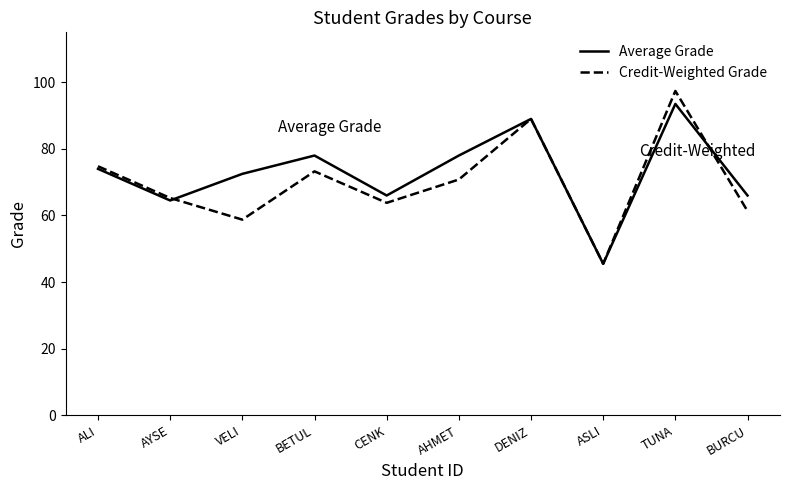

In Average Grade, how many points are lower than both neighbors (excluding endpoints)?

3